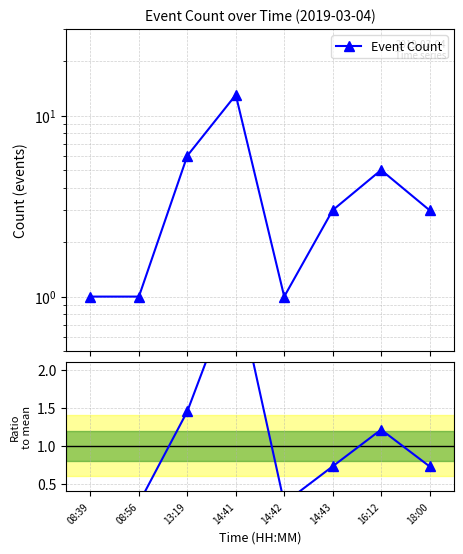

How many data points in Event Count are above 3?

3